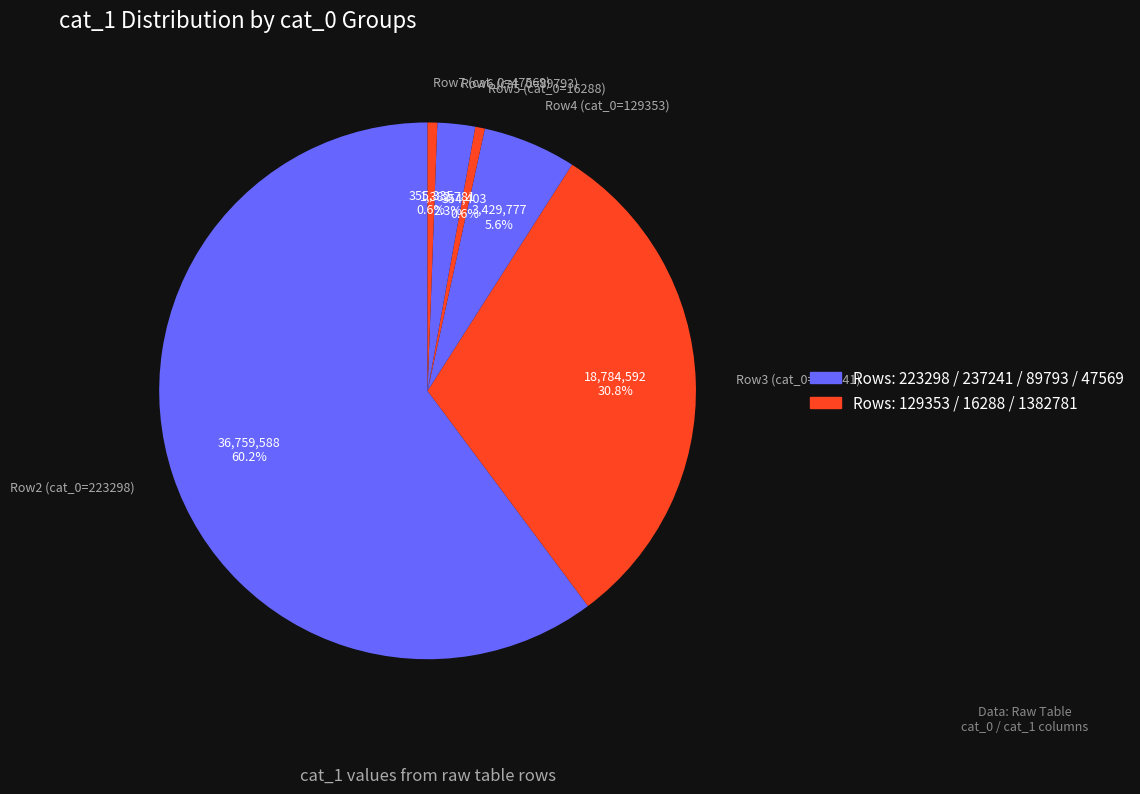

Which category accounts for the majority?

Row2 (cat_0=223298)